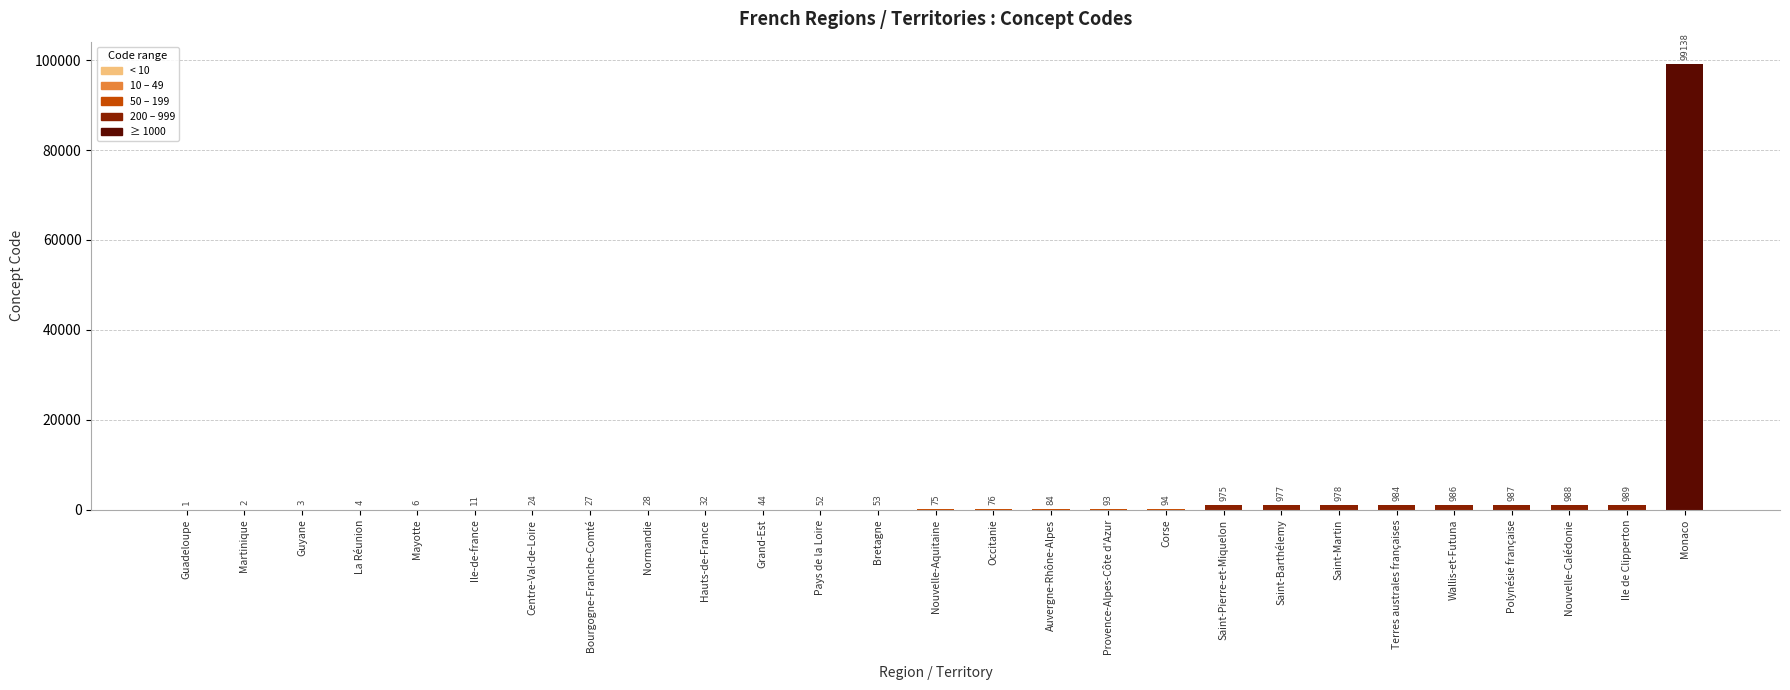

Are the bars horizontal?

No